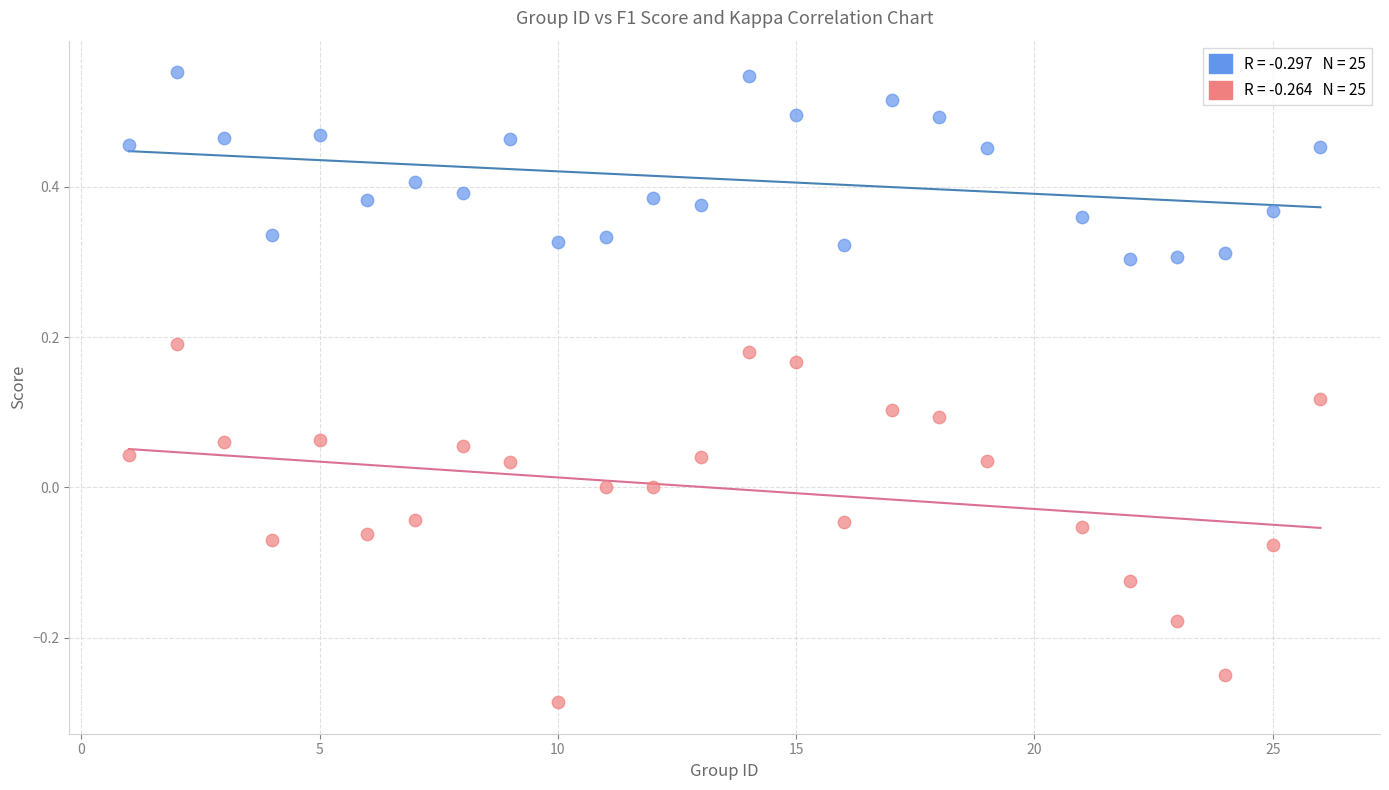

Across all data points, what is the range of X values (max minus min)?

25.0